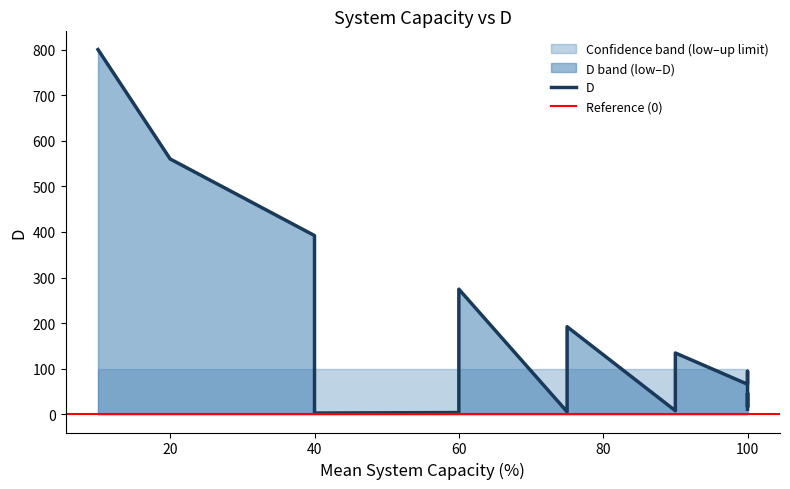

Which series has the largest total across all categories?

D